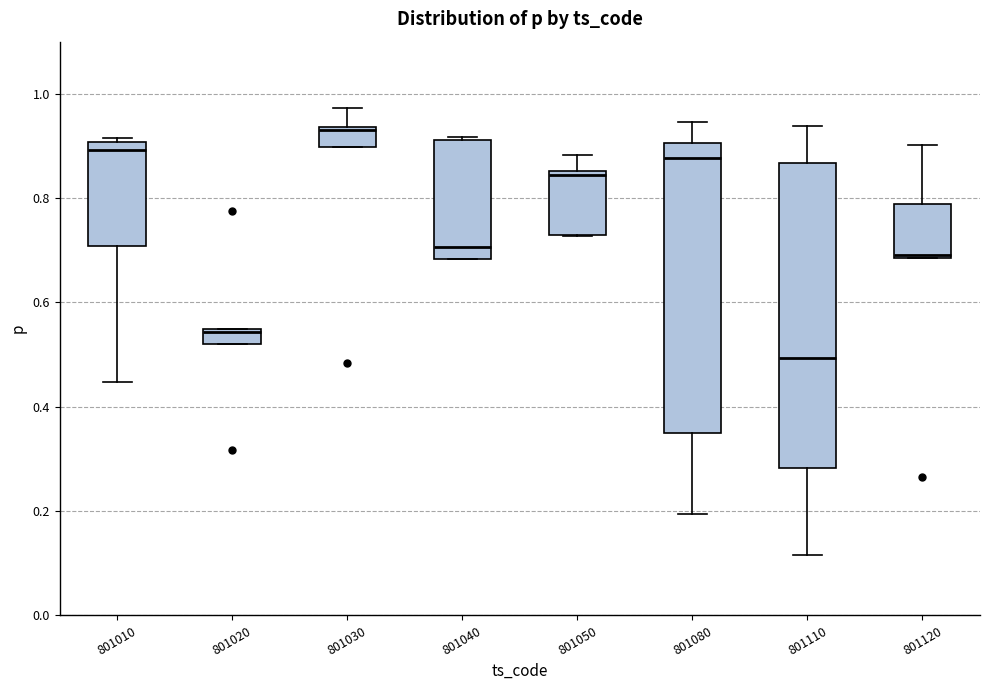

Which box is the tallest, from its lower edge to its upper edge?

801110